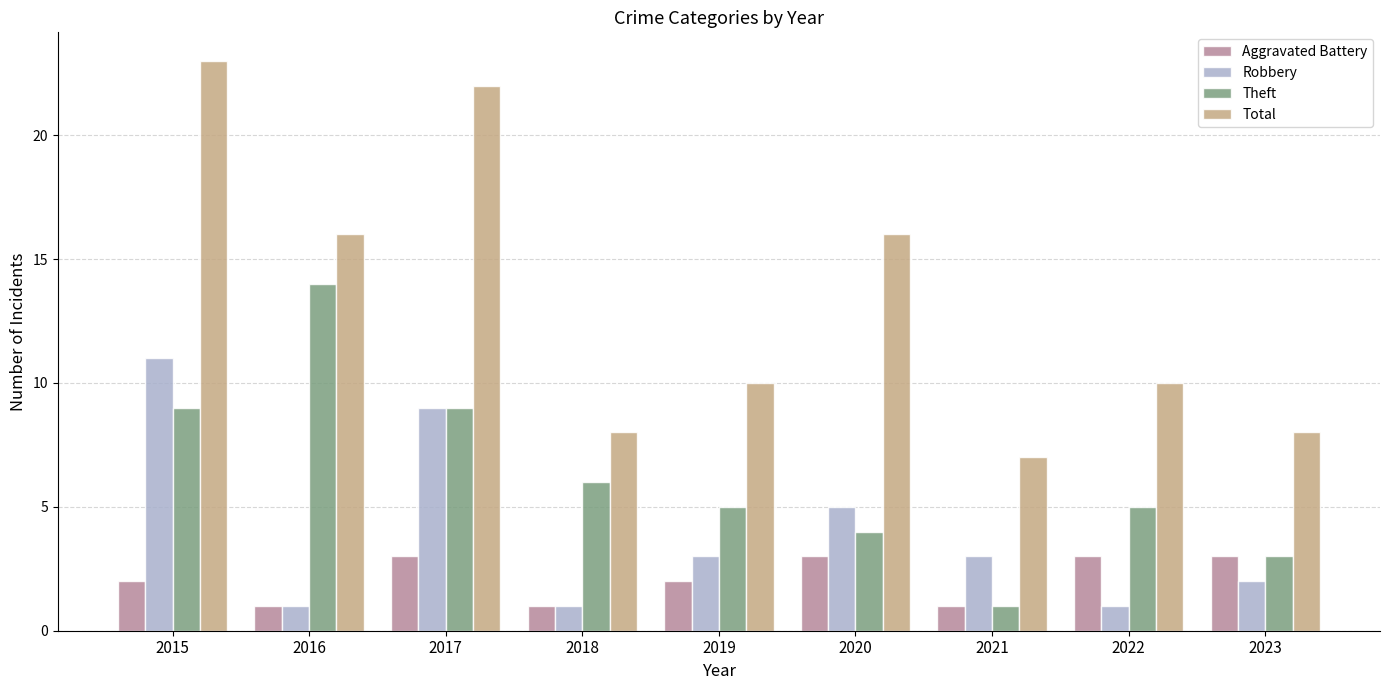

At which label does Total first exceed 10?

2015